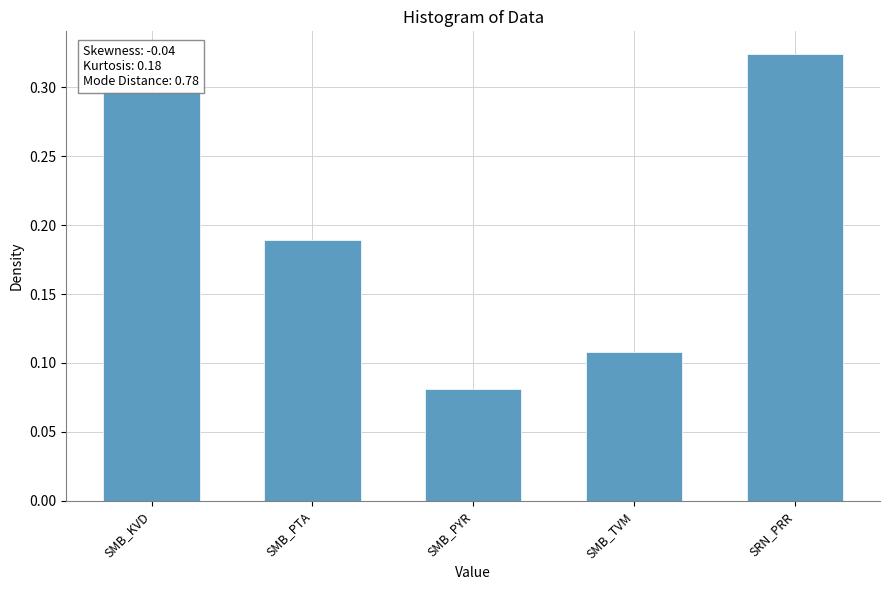

List the labels in order of value, smallest first.

SMB_PYR, SMB_TVM, SMB_PTA, SMB_KVD, SRN_PRR